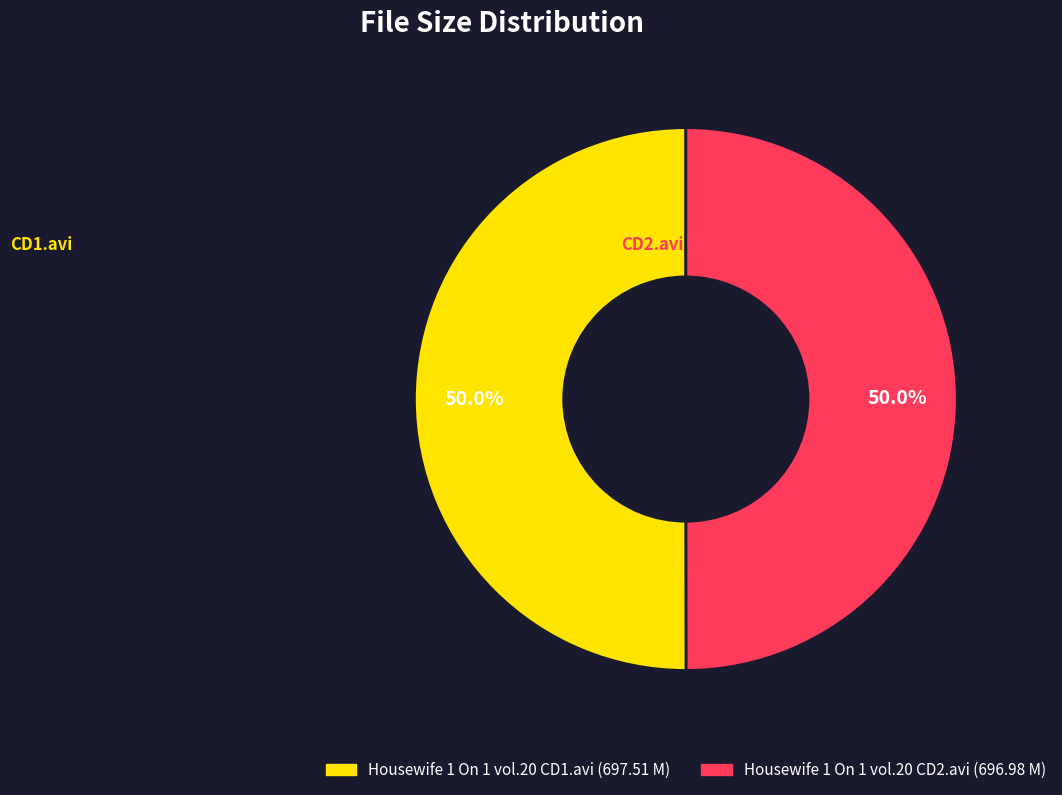

What percentage is NOT represented by Housewife 1 On 1 vol.20 CD2.avi?

50.0%